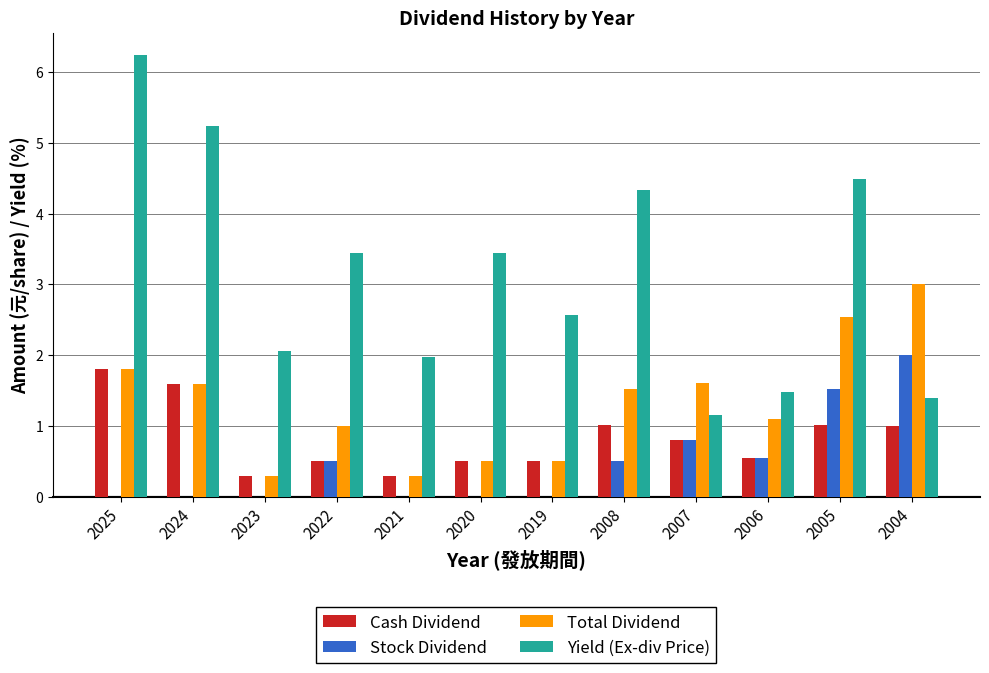

At which label does Total Dividend first exceed 1?

2025